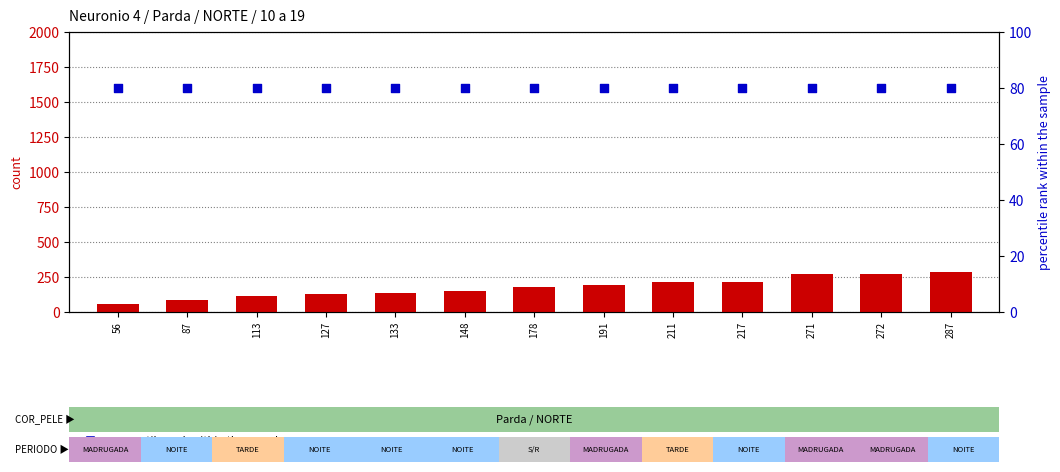

Which series has the largest Y range (max minus min)?

count